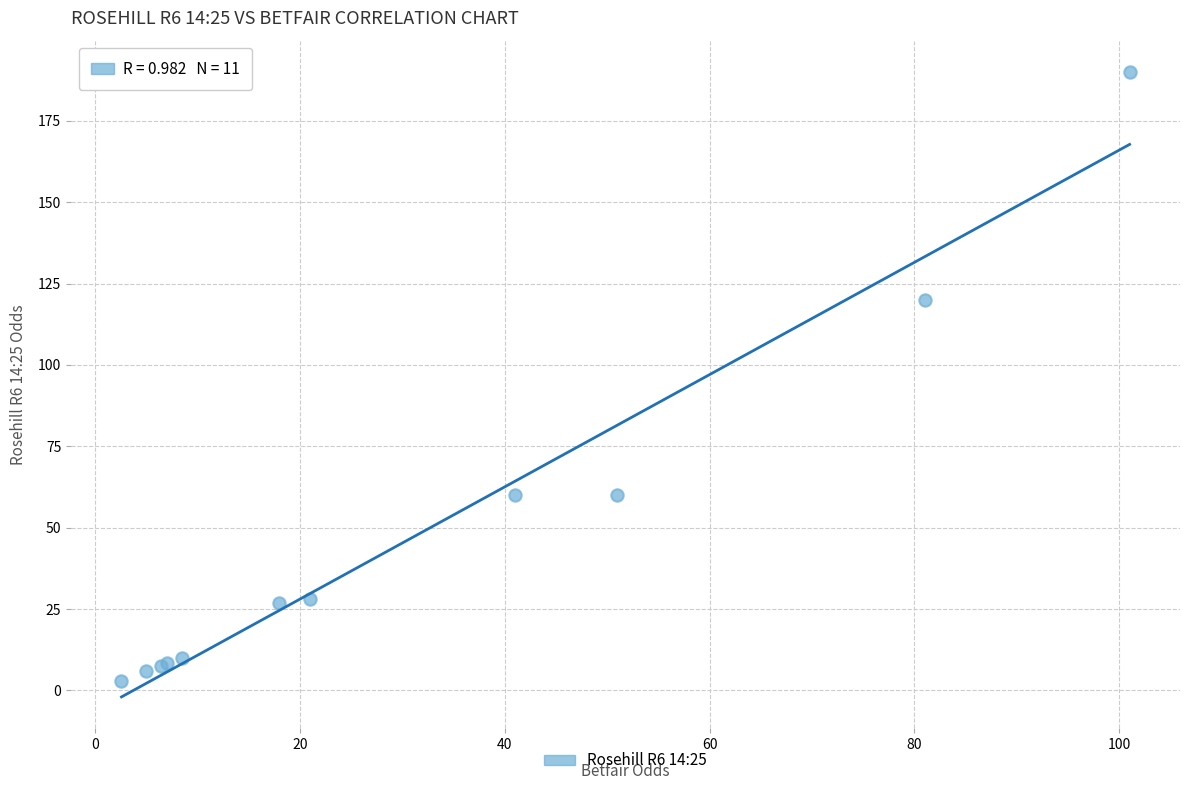

What Y value in the scatter plot is closest to 96?

120.0